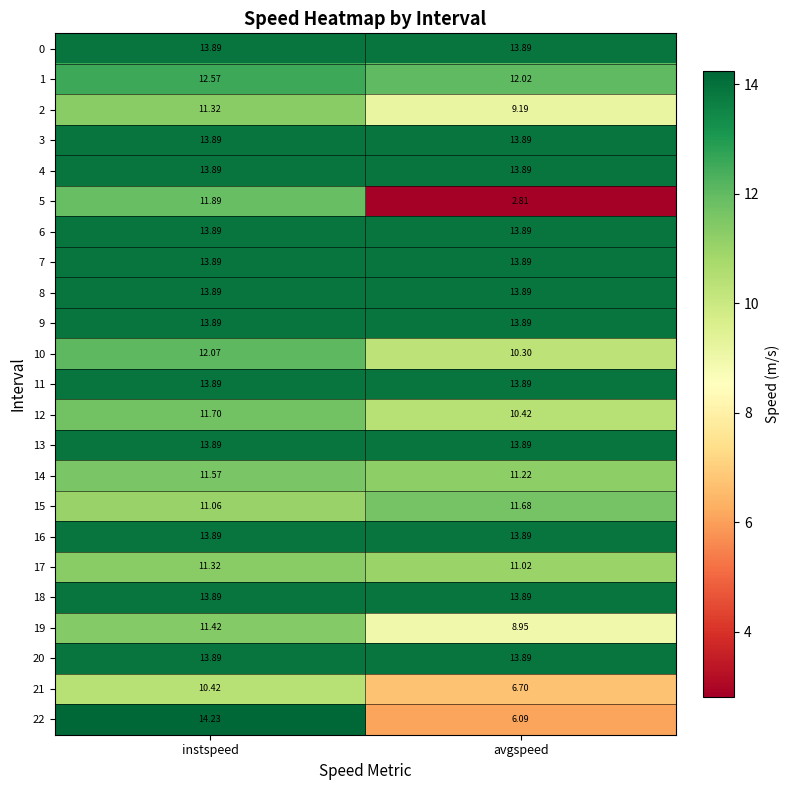

At which category is the sum across all series the highest?

instspeed